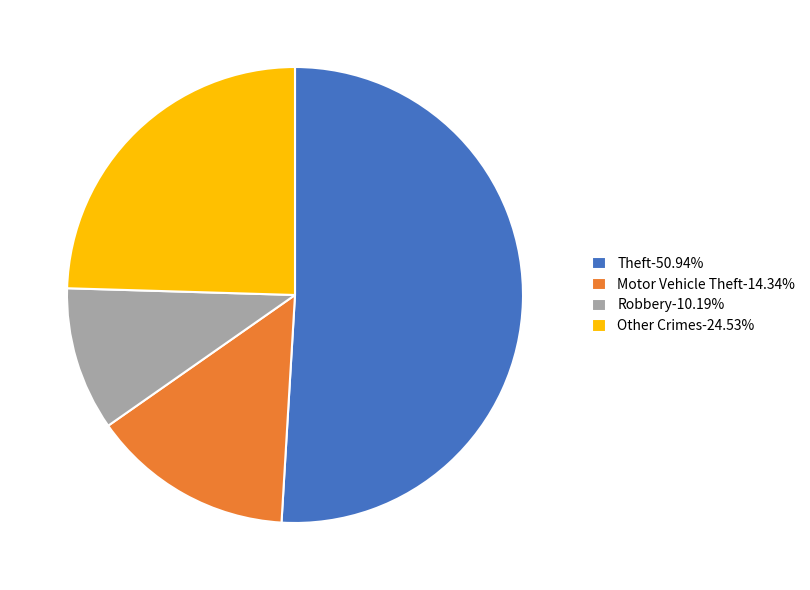

How many segments does this pie chart have?

4